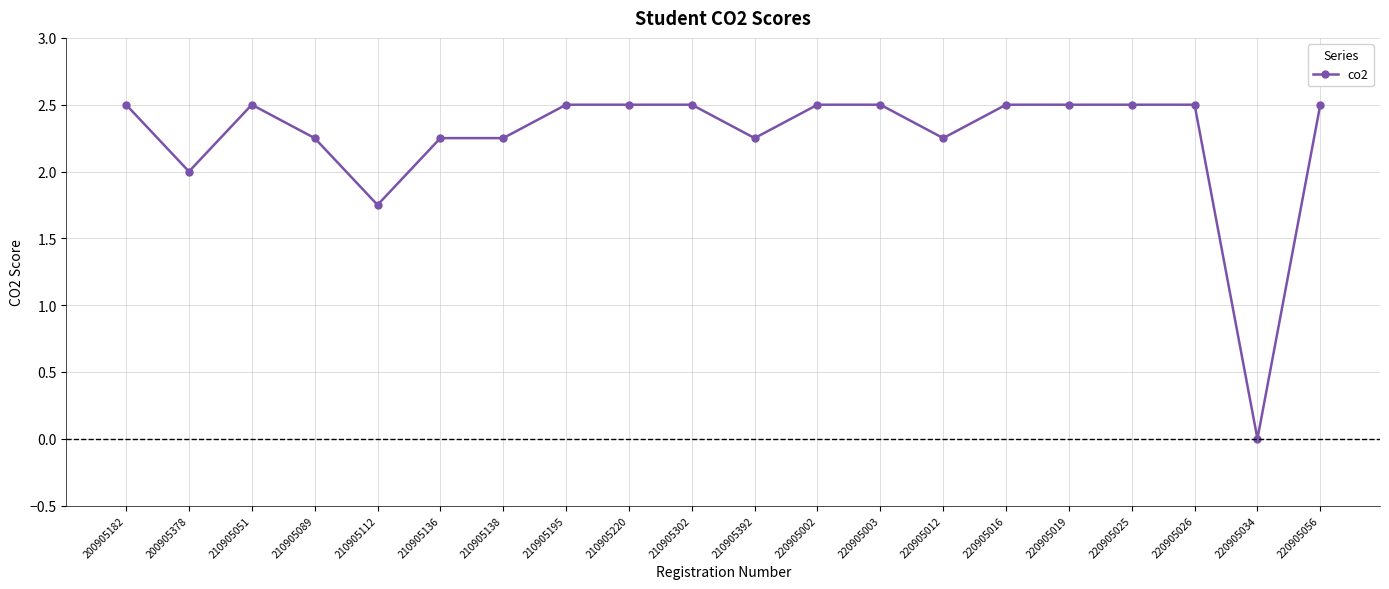

What is the ratio of the value at 210905195 to the value at 220905019?

1.0